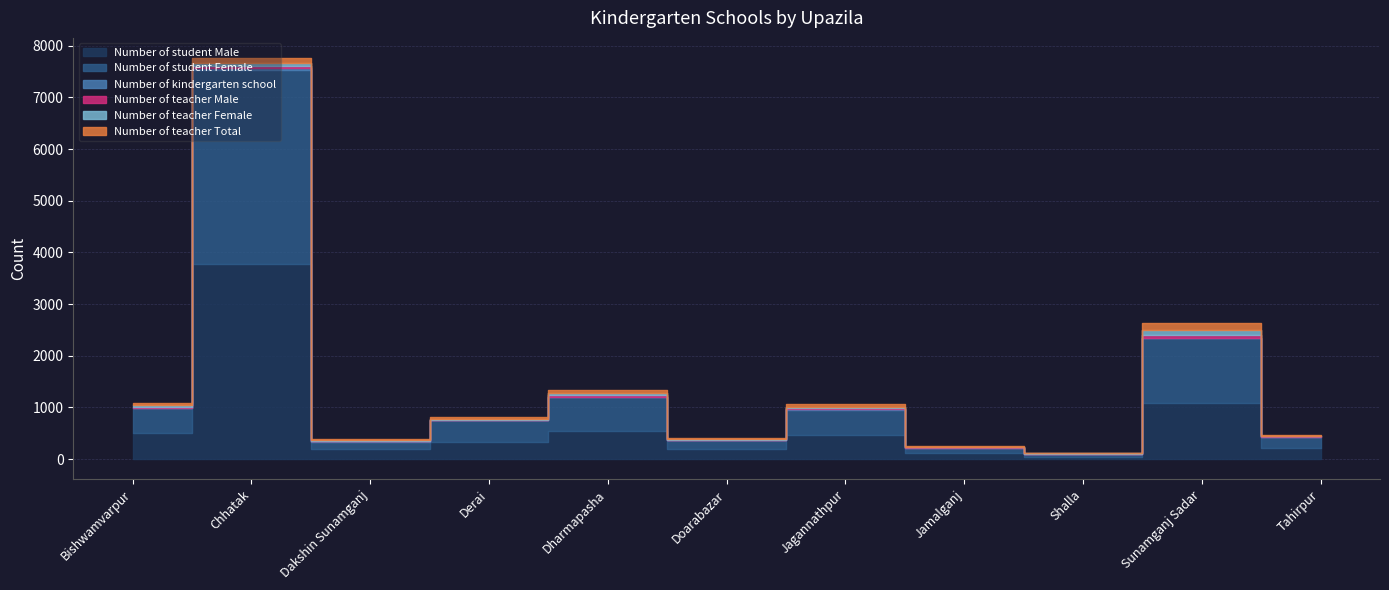

How many values in the Number of teacher Total series are below 24?

5